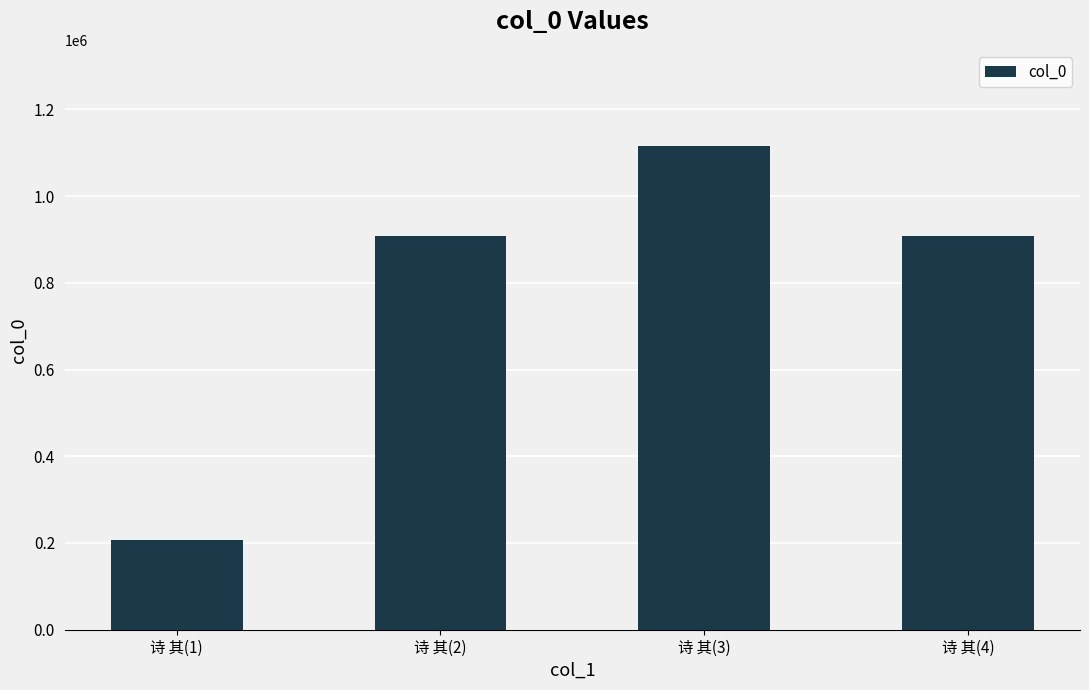

What is the difference between the values at 诗 其(1) and 诗 其(3)?

908247